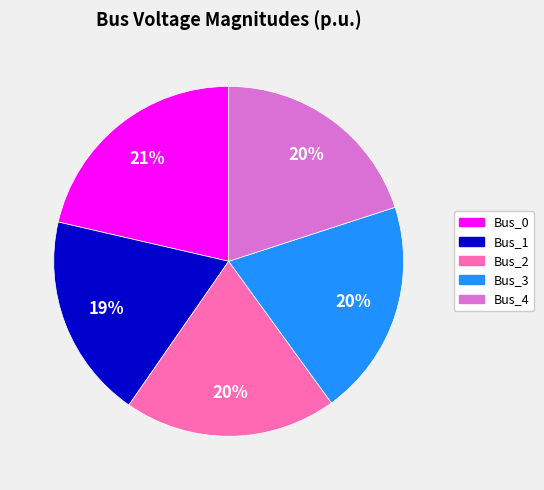

What is the largest slice in the pie chart?

Bus_0